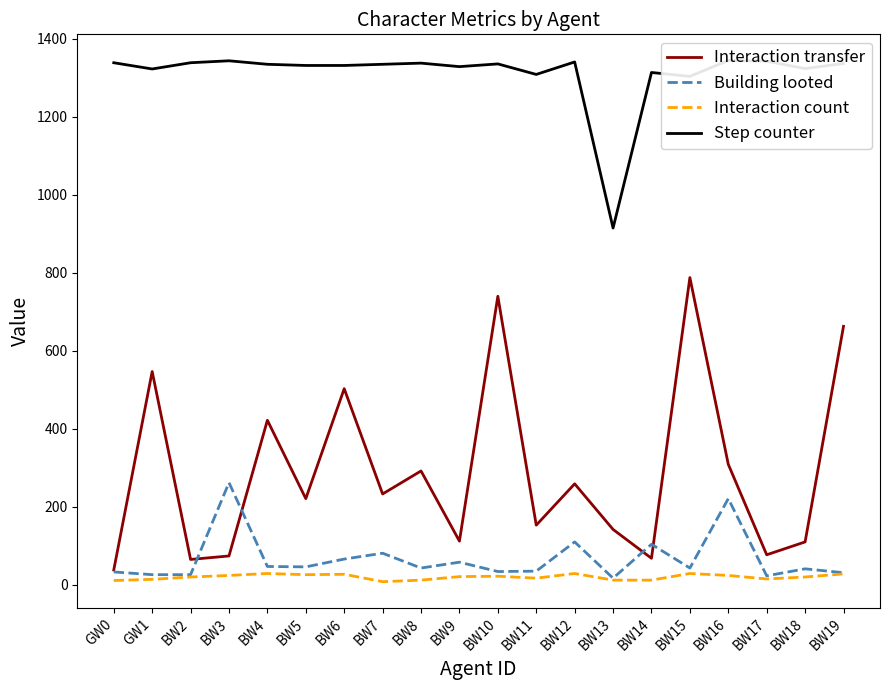

Reading right to left, list all the values displayed in this chart.

Interaction transfer: BW19=663	BW18=110	BW17=77	BW16=309	BW15=788	BW14=68	BW13=142	BW12=259	BW11=153	BW10=740	BW9=112	BW8=292	BW7=233	BW6=503	BW5=221	BW4=422	BW3=74	BW2=65	GW1=547	GW0=38
Building looted: BW19=31	BW18=41	BW17=23	BW16=221	BW15=43	BW14=104	BW13=17	BW12=110	BW11=35	BW10=34	BW9=58	BW8=43	BW7=81	BW6=66	BW5=46	BW4=47	BW3=262	BW2=26	GW1=26	GW0=33
Interaction count: BW19=28	BW18=20	BW17=15	BW16=24	BW15=29	BW14=12	BW13=12	BW12=29	BW11=17	BW10=22	BW9=21	BW8=12	BW7=8	BW6=27	BW5=26	BW4=29	BW3=24	BW2=20	GW1=14	GW0=11
Step counter: BW19=1337	BW18=1324	BW17=1343	BW16=1345	BW15=1304	BW14=1314	BW13=915	BW12=1341	BW11=1309	BW10=1336	BW9=1329	BW8=1338	BW7=1335	BW6=1332	BW5=1332	BW4=1335	BW3=1344	BW2=1339	GW1=1323	GW0=1339